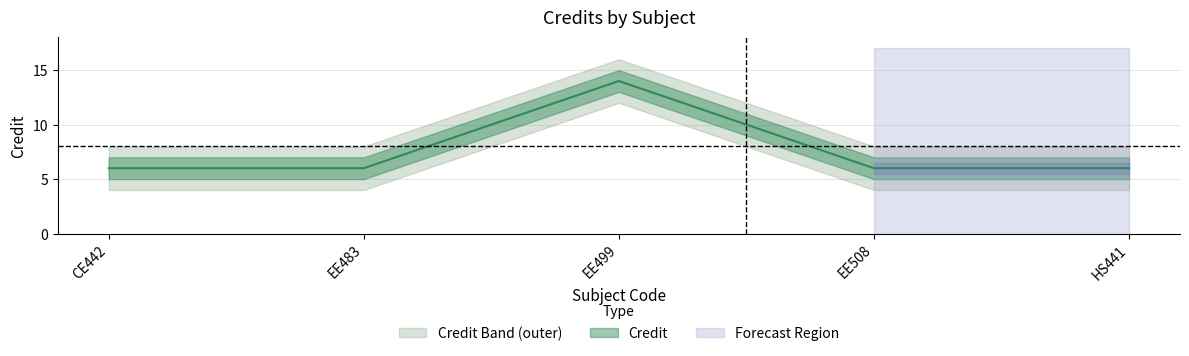

Between EE508 and HS441, which is larger?

EE508